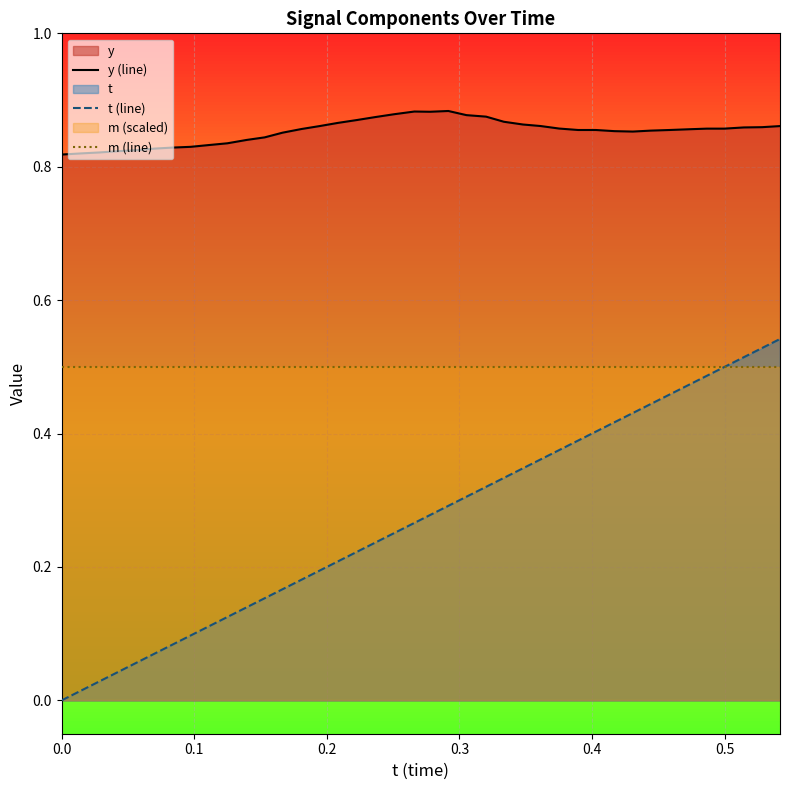

How many series are shown in this chart?

3